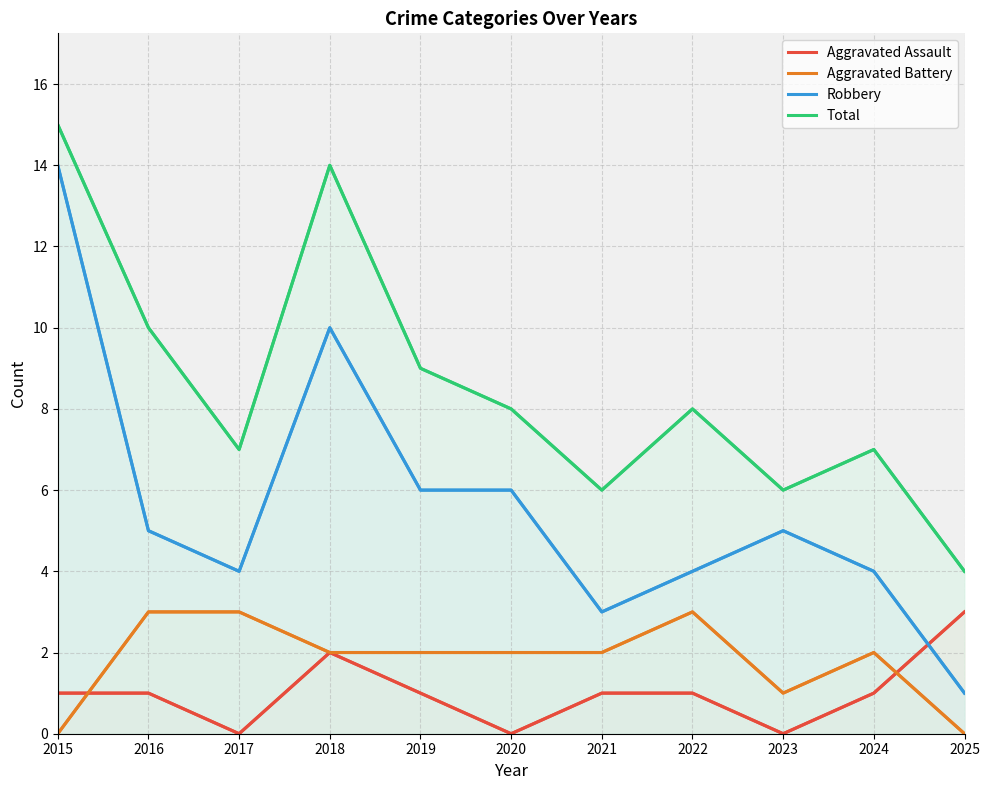

Reading left to right, extract all data points from this chart.

Aggravated Assault: 1	1	0	2	1	0	1	1	0	1	3
Aggravated Battery: 0	3	3	2	2	2	2	3	1	2	0
Robbery: 14	5	4	10	6	6	3	4	5	4	1
Total: 15	10	7	14	9	8	6	8	6	7	4